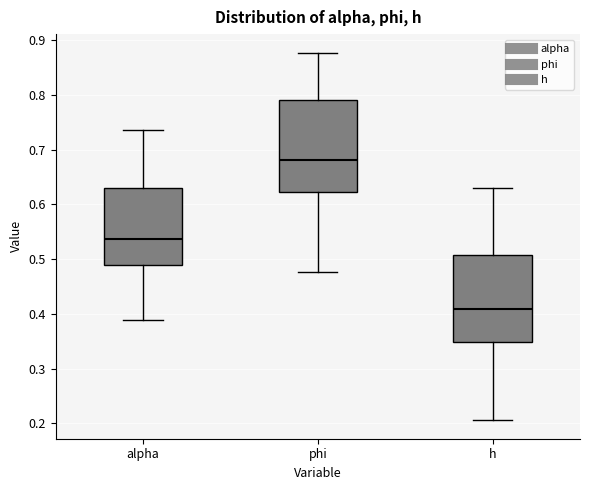

Where does the lower whisker of the box for phi end on the y-axis? The values are not printed on the chart, so give them approximately, as read against the axis.

0.48